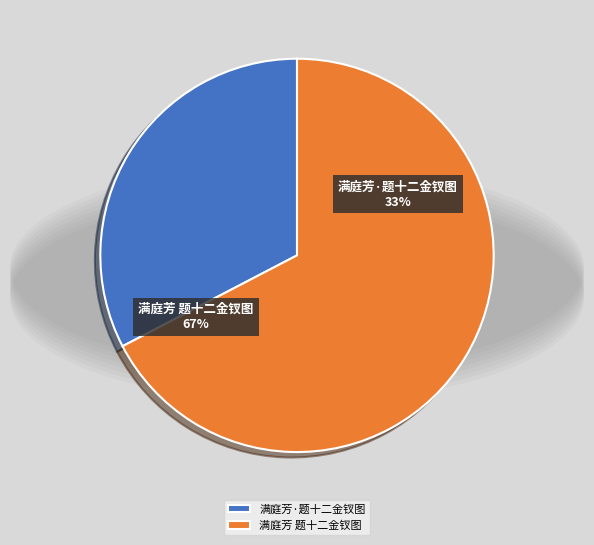

Which has a higher value, 满庭芳 题十二金钗图 or 满庭芳·题十二金钗图?

满庭芳 题十二金钗图